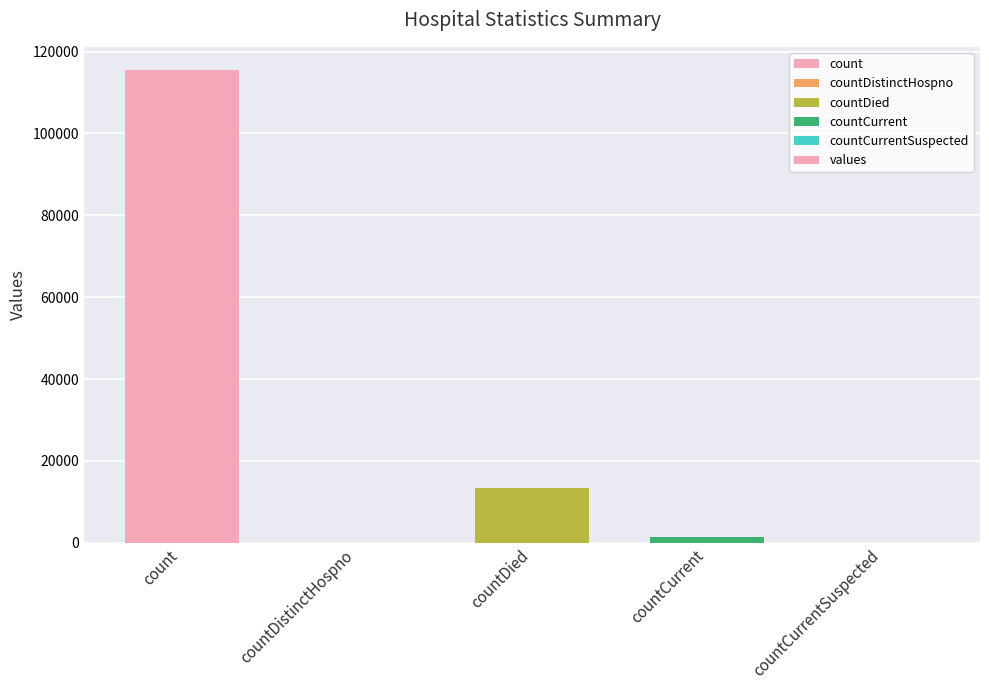

The chart shows a value of -37371 at countDistinctHospno. True or false?

False